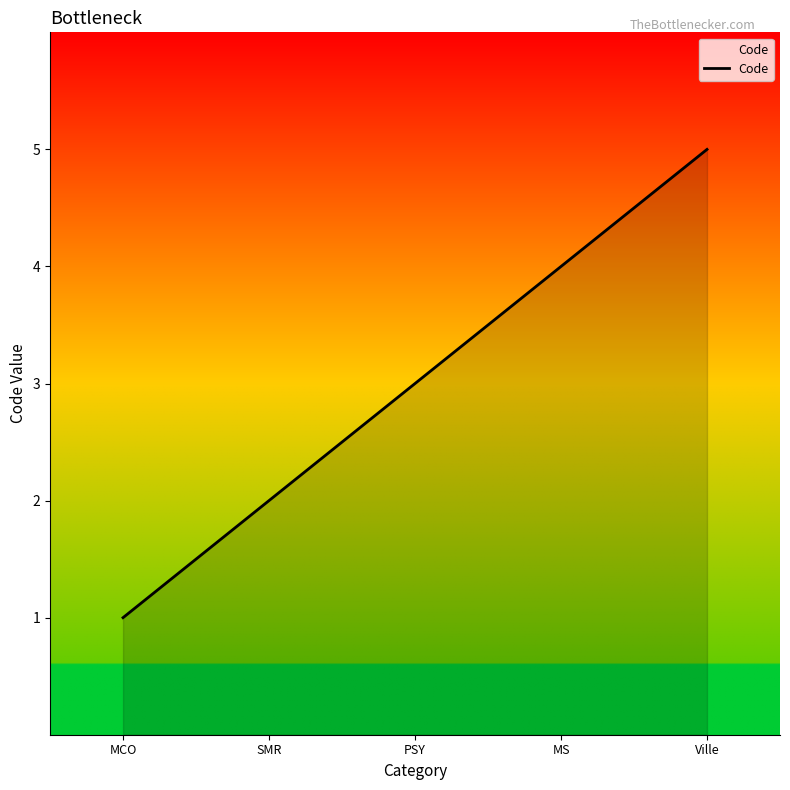

What position from the left is SMR?

2